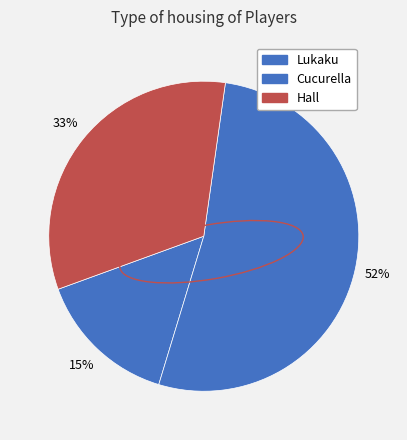

Is Cucurella the majority of the pie?

Yes